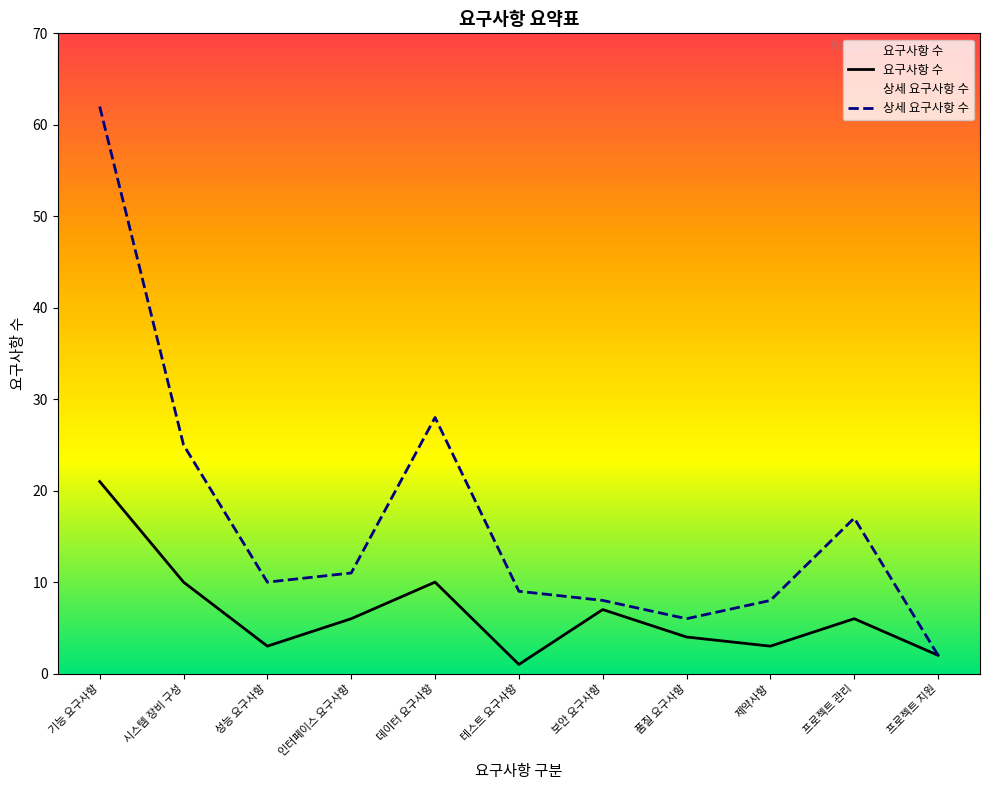

Where does the 요구사항 수 series first go above 6?

기능 요구사항